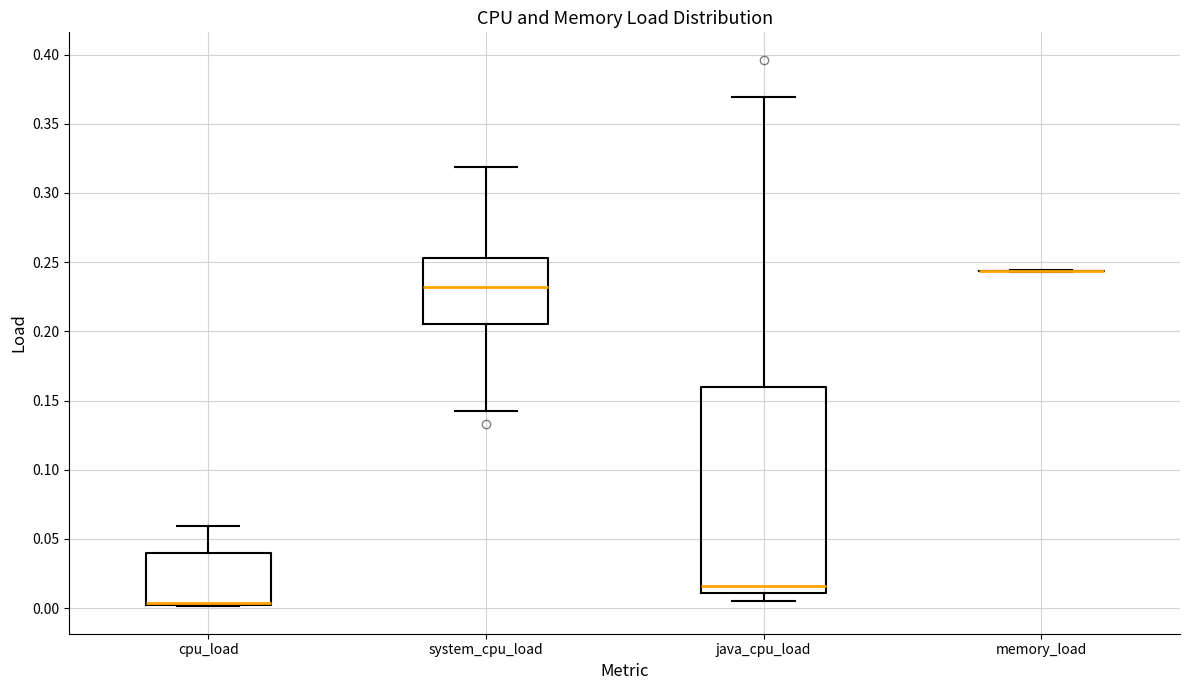

Which box is the tallest, from its lower edge to its upper edge?

java_cpu_load